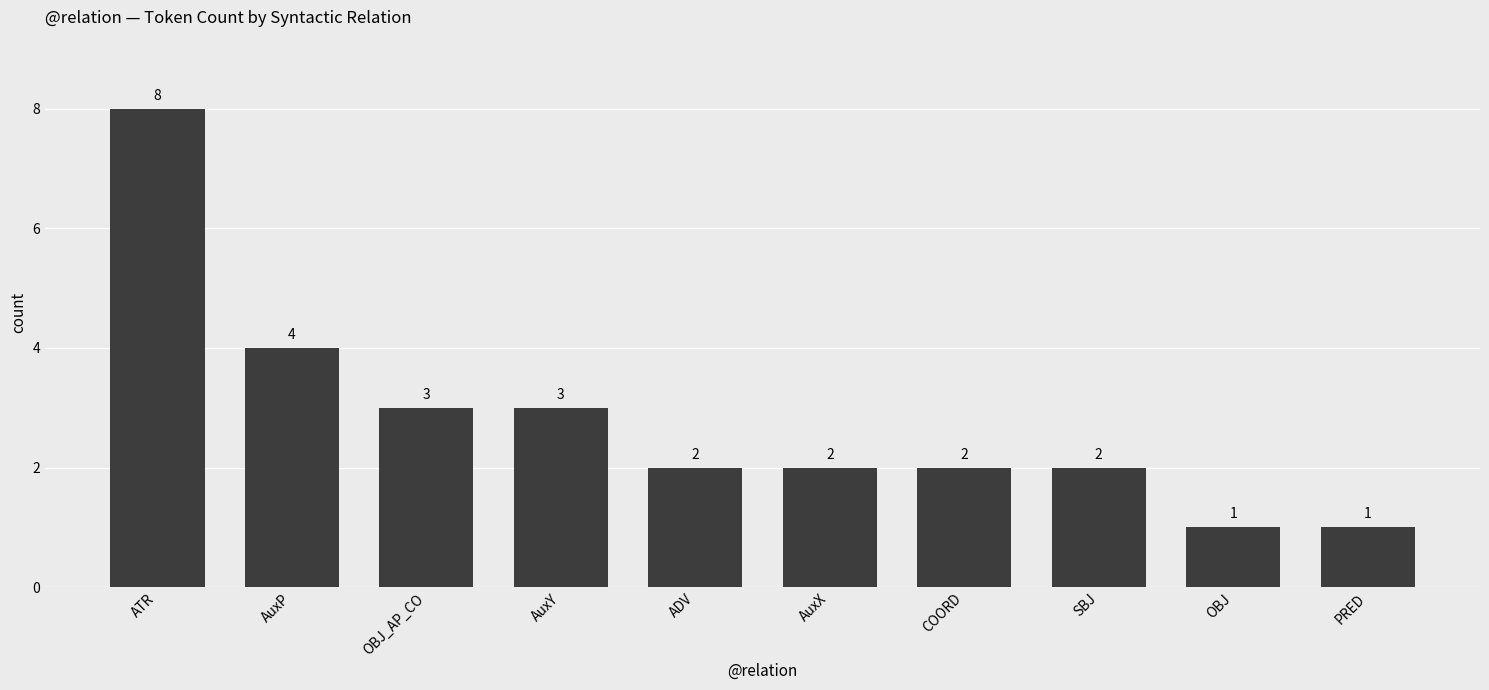

What is the difference between the values at ATR and AuxP?

4